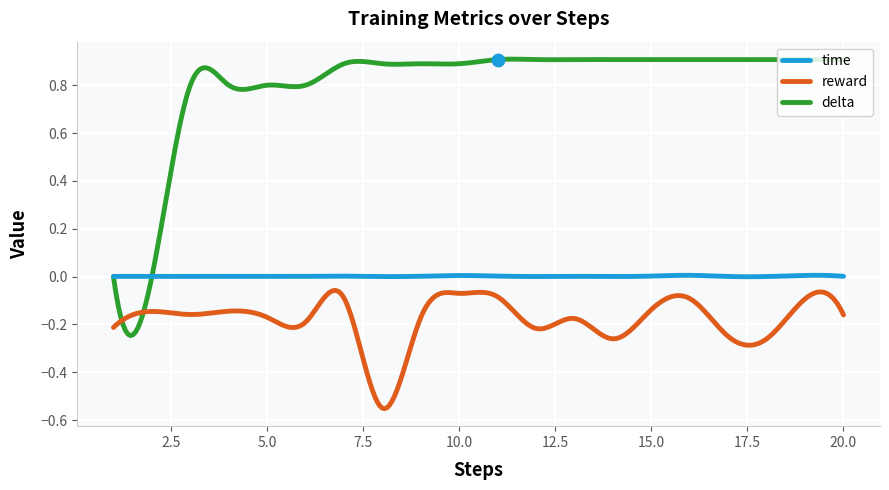

At which category is the sum across all series the highest?

11